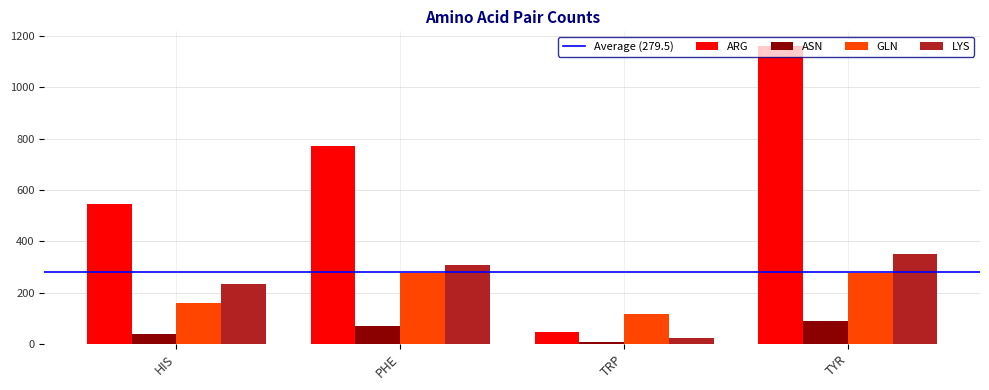

What is the difference between the highest and lowest values at HIS?

504